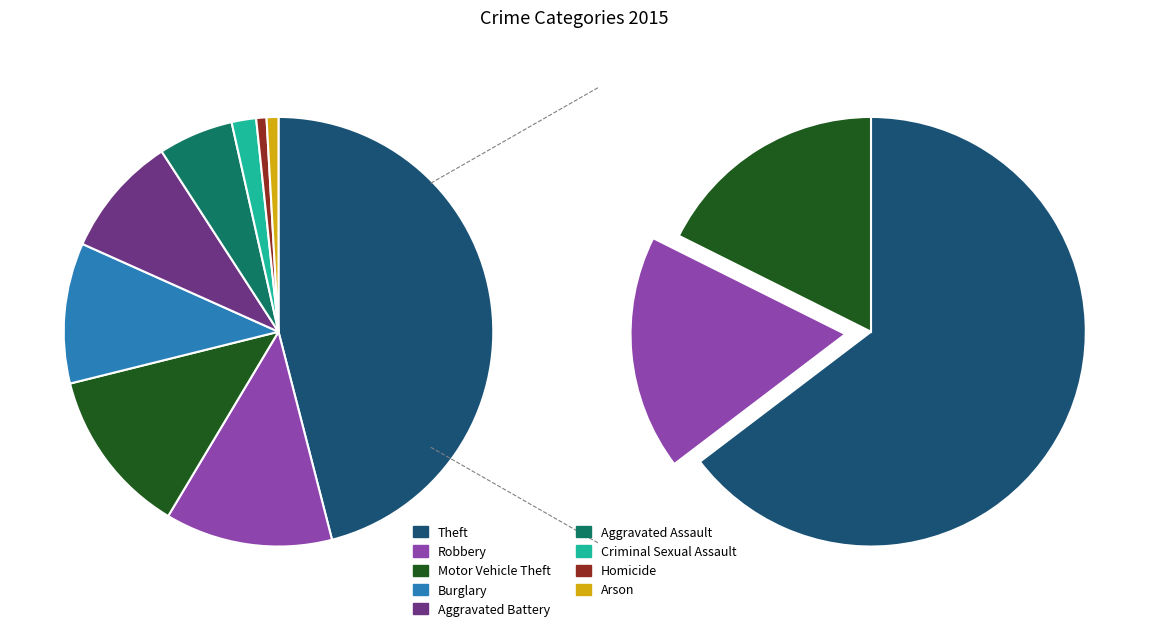

What is the smallest slice in the pie chart?

Homicide